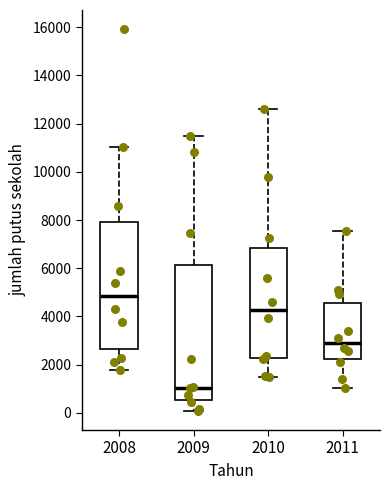

Reading left to right, transcribe this box plot: for each box, give where its median line is, the range the box spans, and where its two whiskers end, as read against the y-axis. The values are not printed on the chart, so give them approximately, as read against the axis.

2008: median 4800, box 2600 to 7800, whiskers 1800 to 11000
2009: median 1000, box 600 to 6200, whiskers 0 to 11600
2010: median 4200, box 2200 to 6800, whiskers 1400 to 12600
2011: median 2800, box 2200 to 4600, whiskers 1000 to 7600